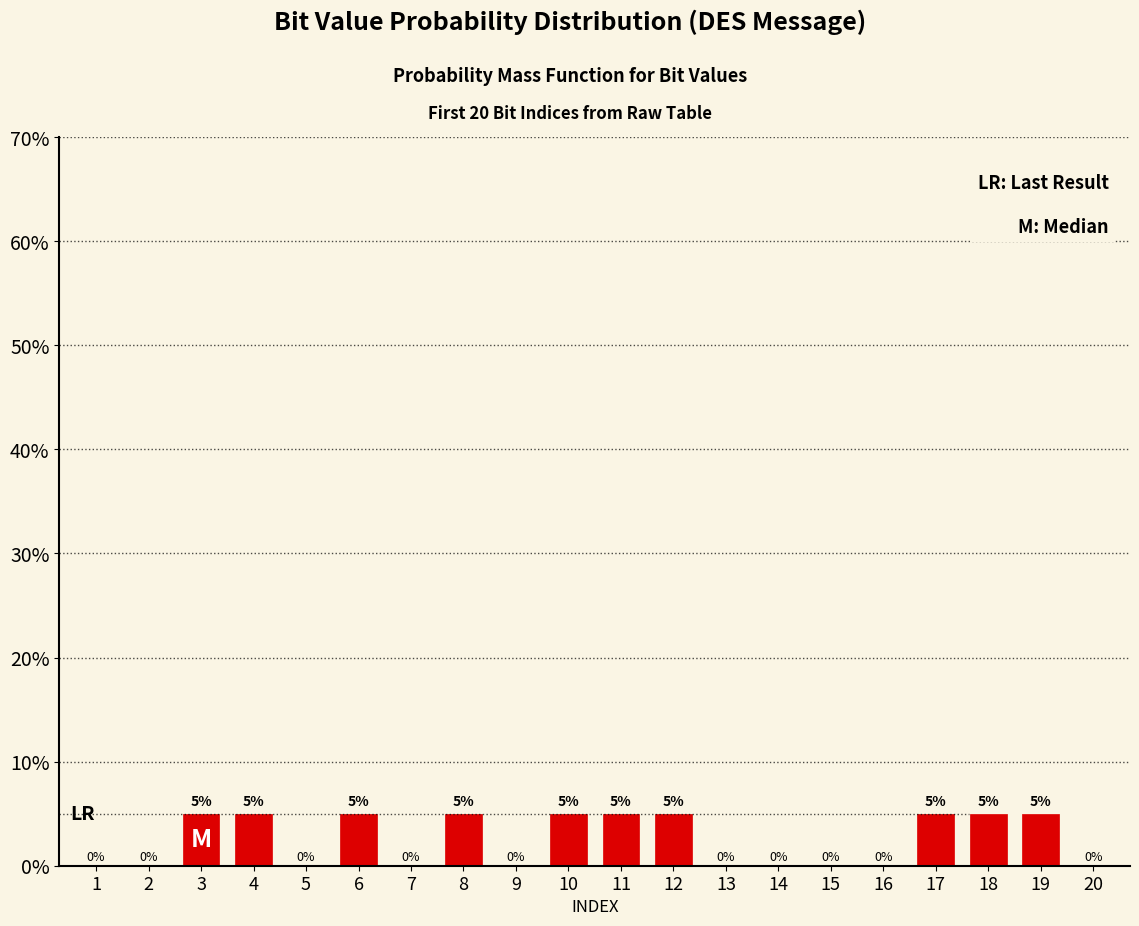

Is it true that the value at 19 is 5?

True